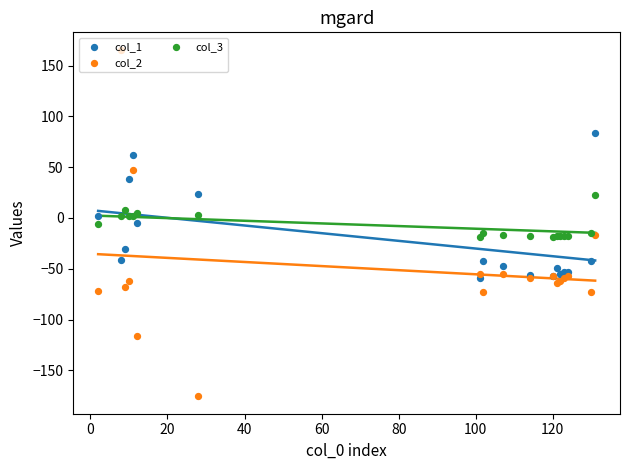

Which series has the largest total across all categories?

col_3